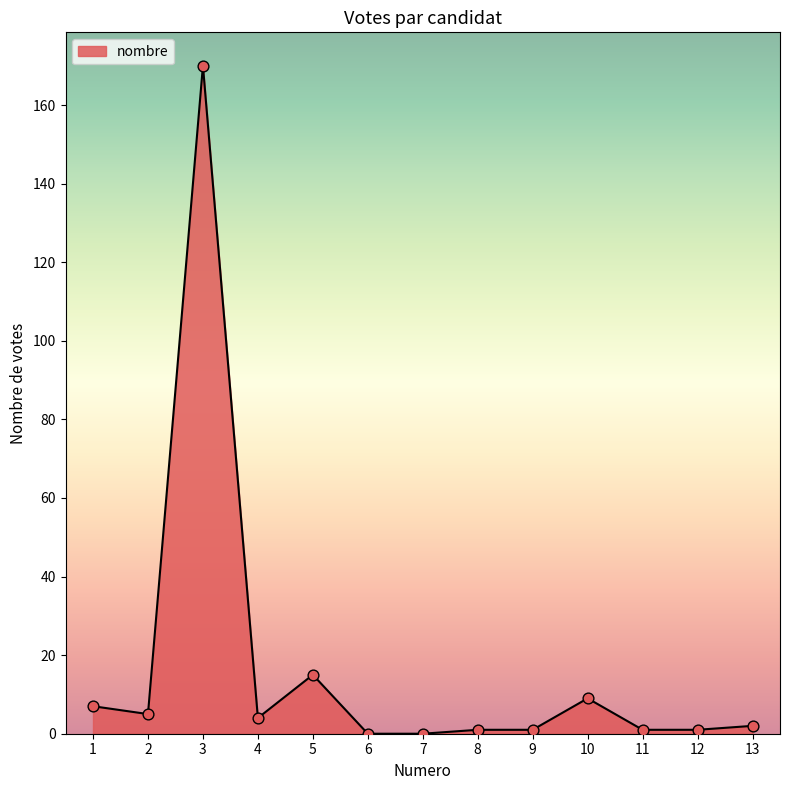

Between 10 and 7, which is larger?

10